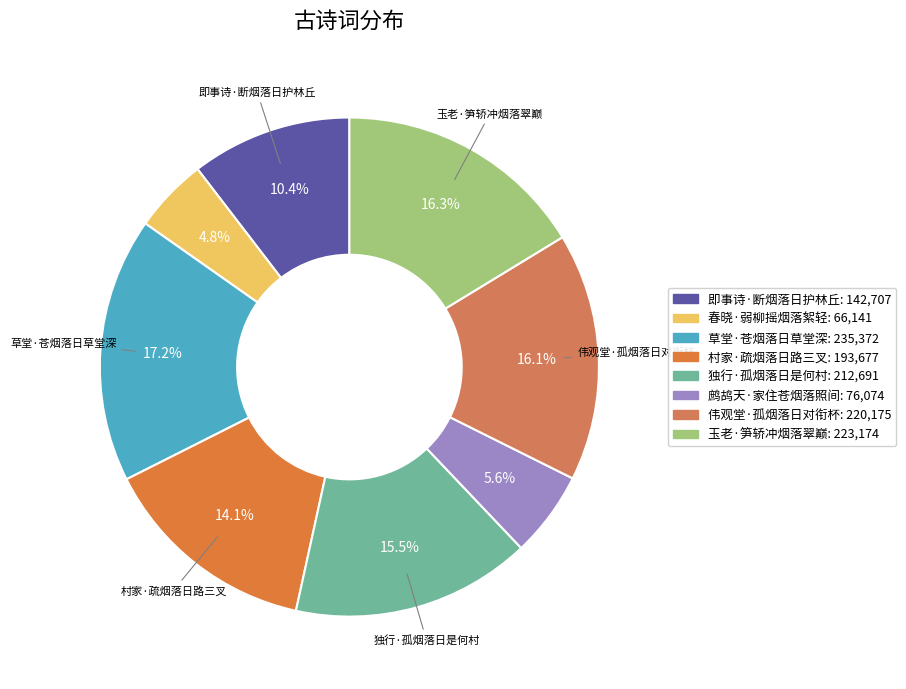

The 鹧鸪天·家住苍烟落照间 slice represents 1% of the pie. True or false?

False